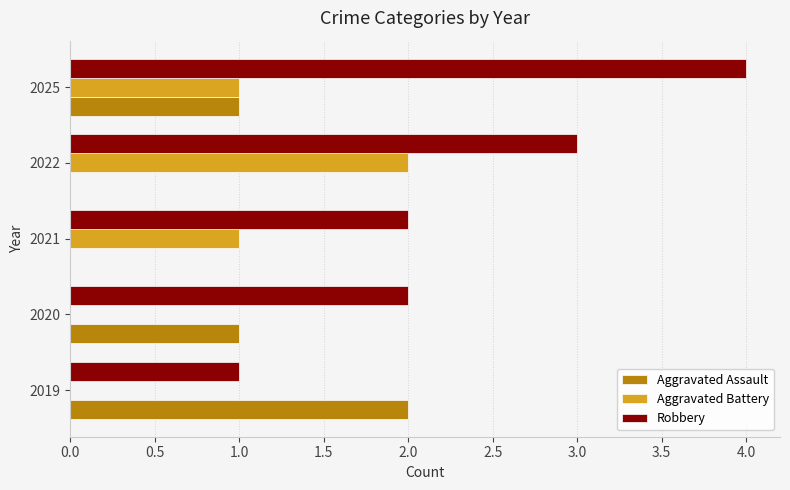

Is the value of Aggravated Battery at 2021 greater than the value of Robbery at 2020?

No